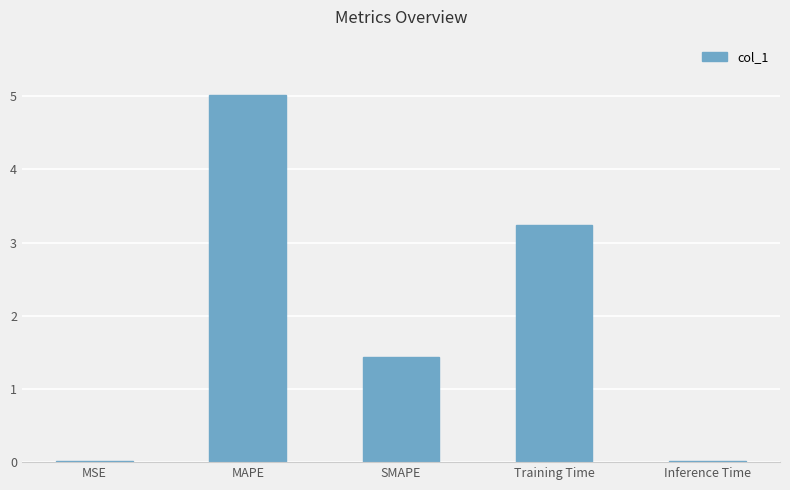

Are the bars horizontal?

No